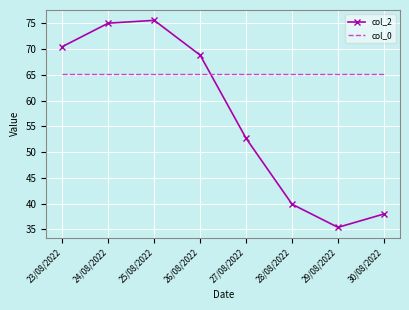

Where does the col_2 series first go above 68?

23/08/2022